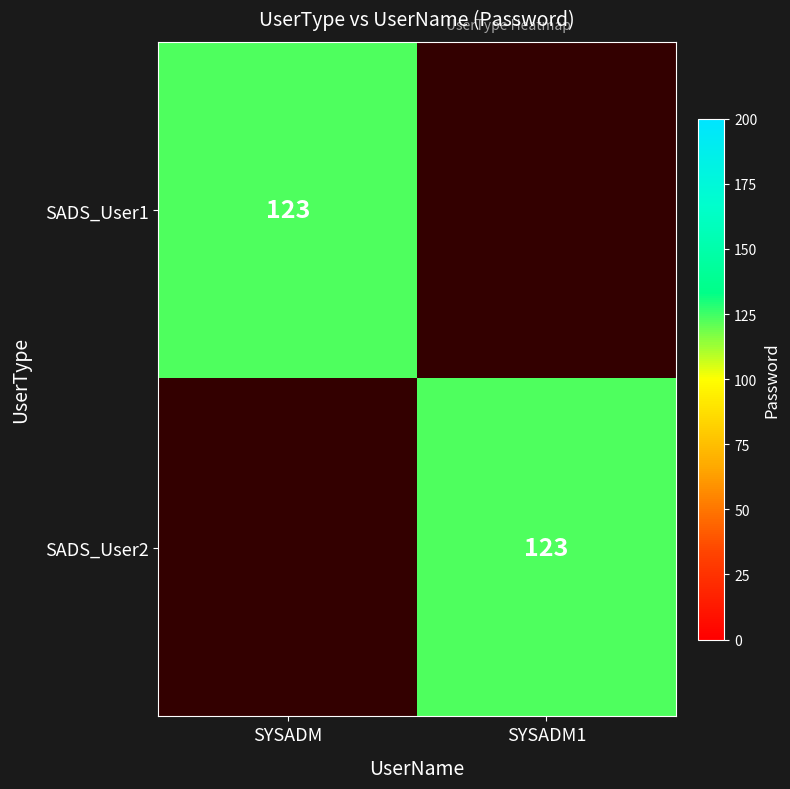

The SADS_User1 series shows 192 at SYSADM. True or false?

False